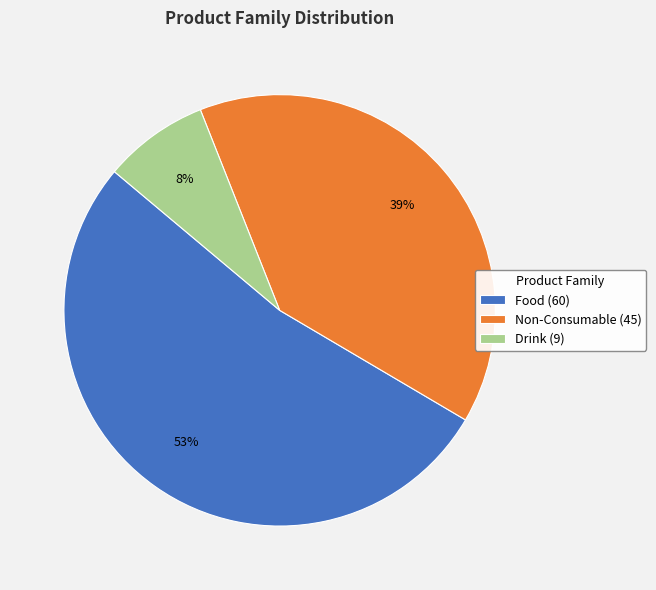

Does any single category account for the majority?

Yes